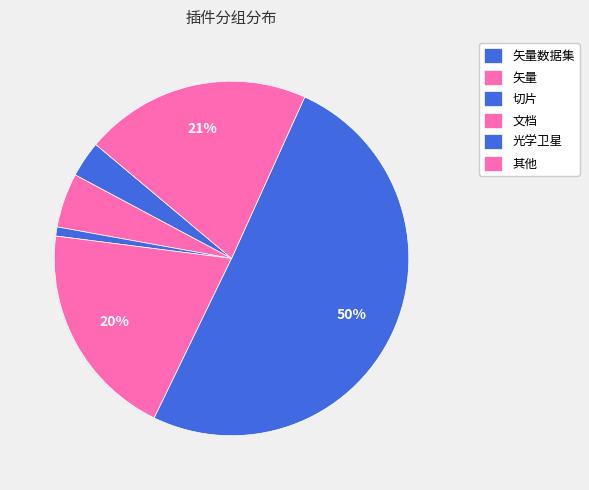

How many slices are in this pie chart?

6